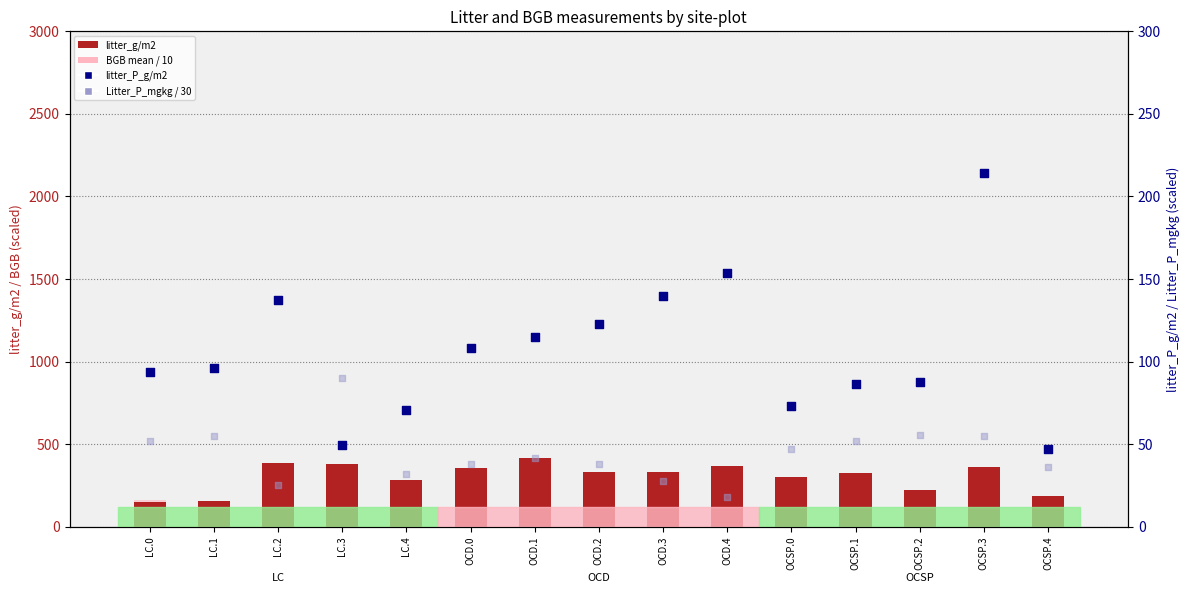

Which series has the largest Y range (max minus min)?

litter_g/m2